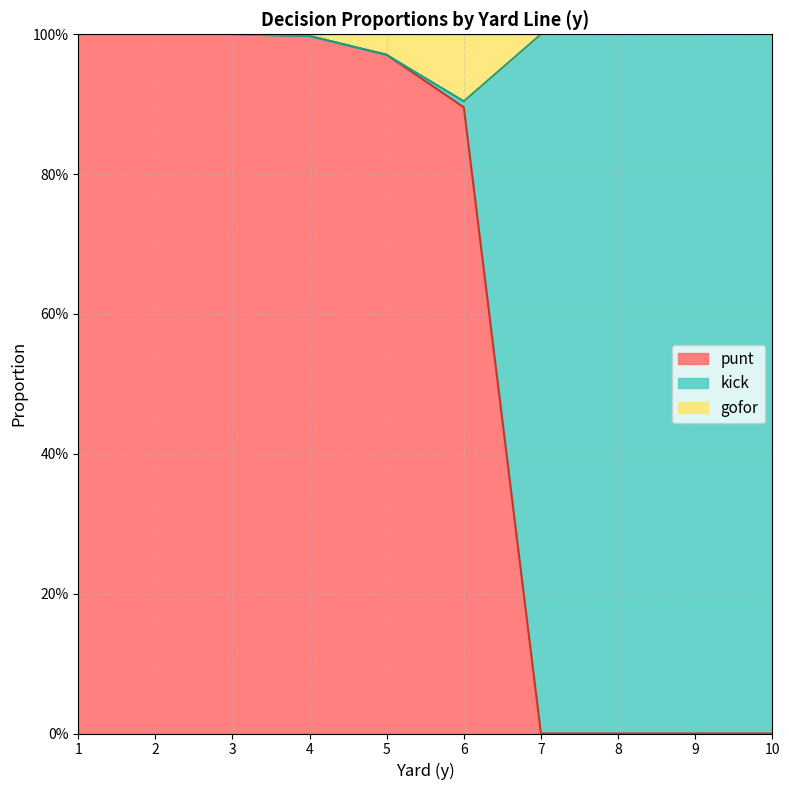

True or false: gofor and punt intersect in this chart.

False